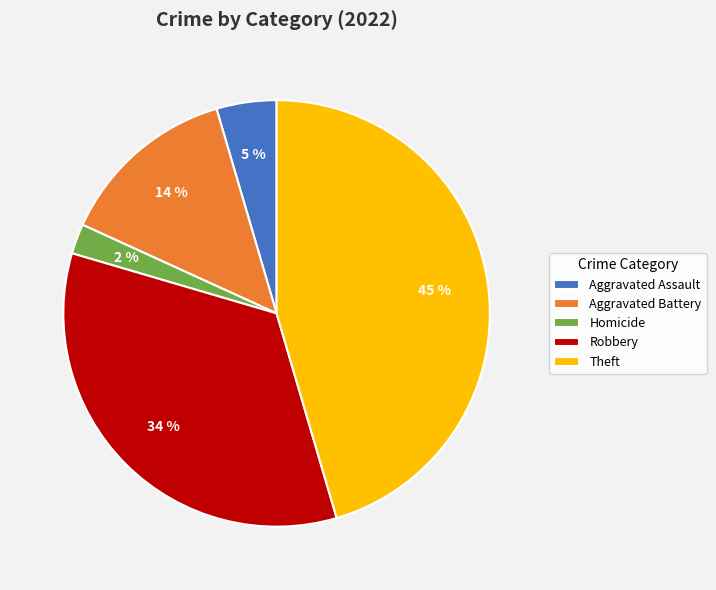

True or false: Aggravated Assault accounts for 5% of the total.

True